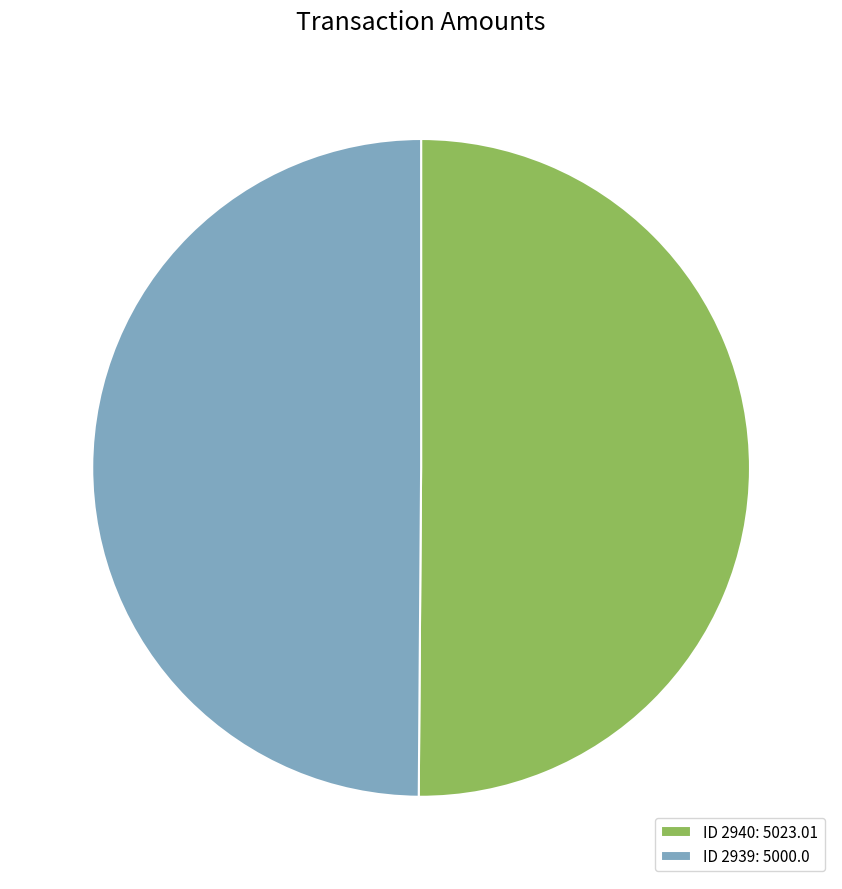

Combined, do ID 2940: 5023.01 and ID 2939: 5000.0 account for over 50%?

Yes